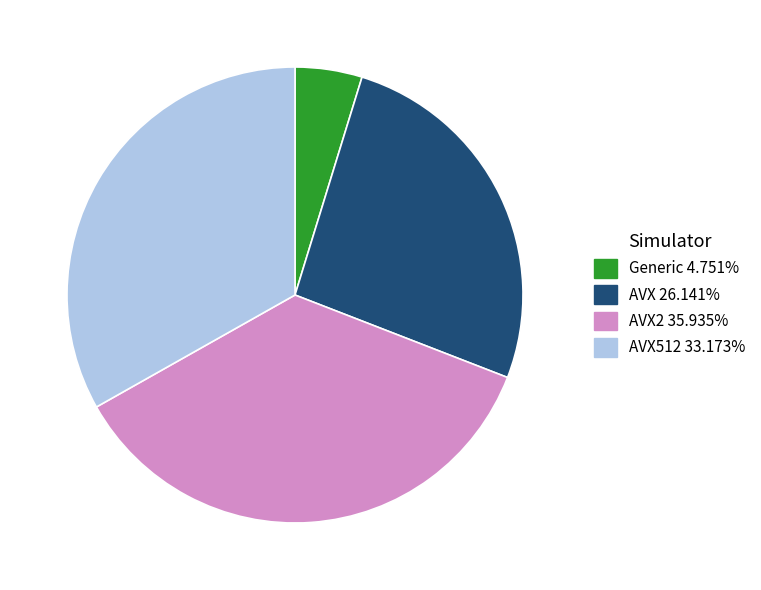

Does any single category account for the majority?

No